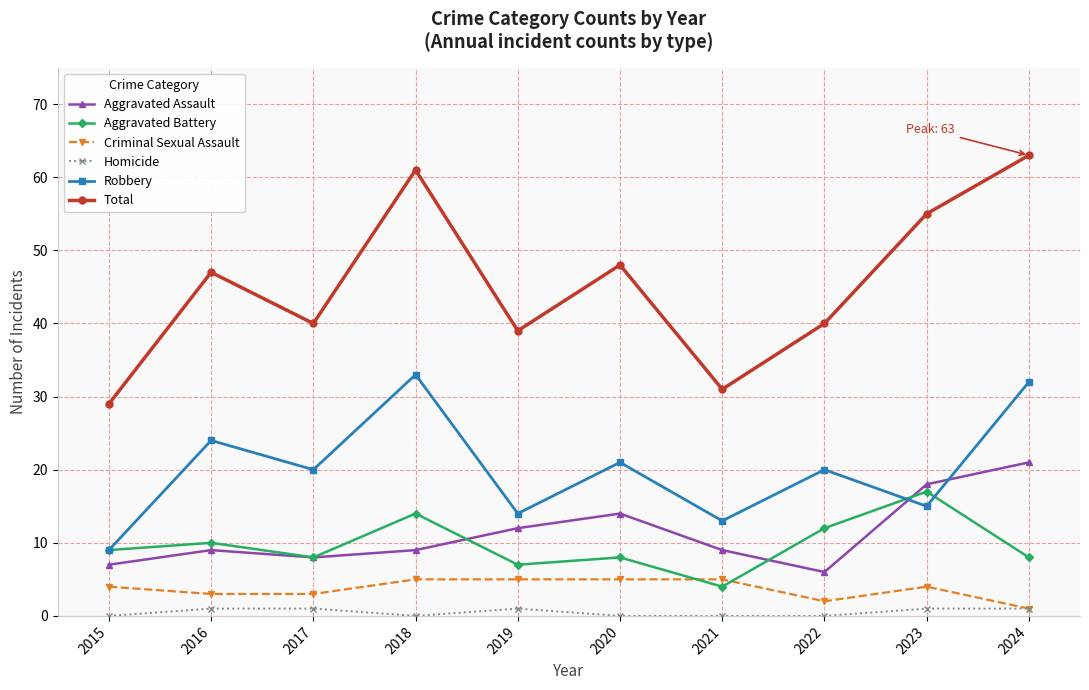

At which category does Robbery reach its first local valley?

2017